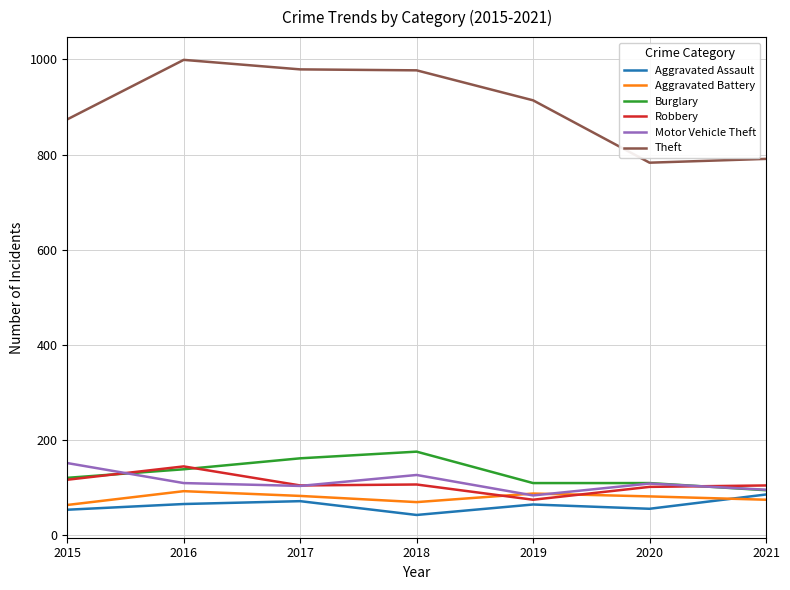

Read the Theft value at 2020, to the nearest 50.

800